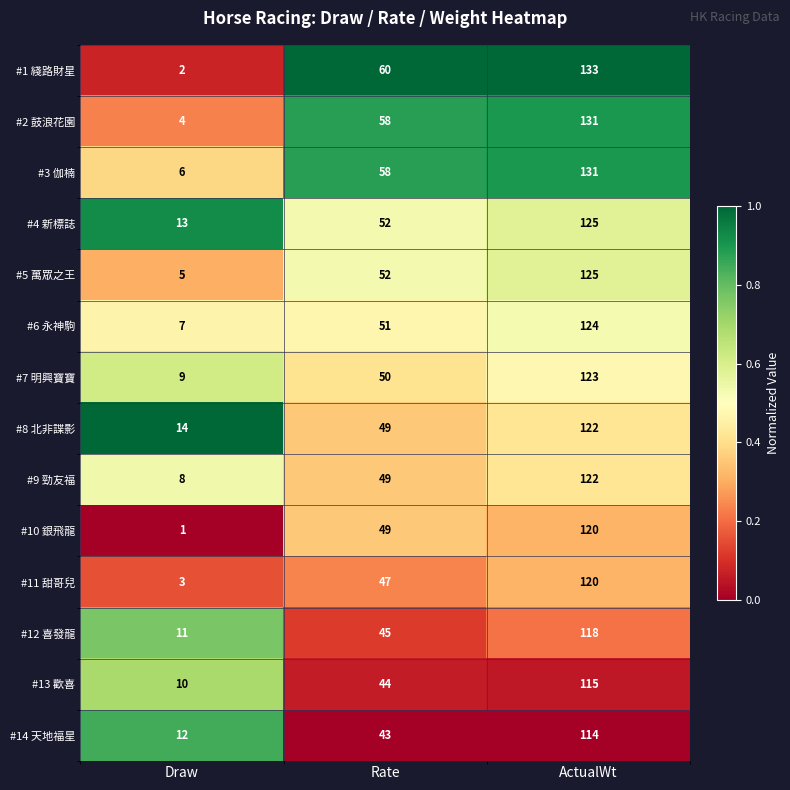

The #4 新標誌 series shows 52 at Rate. True or false?

True